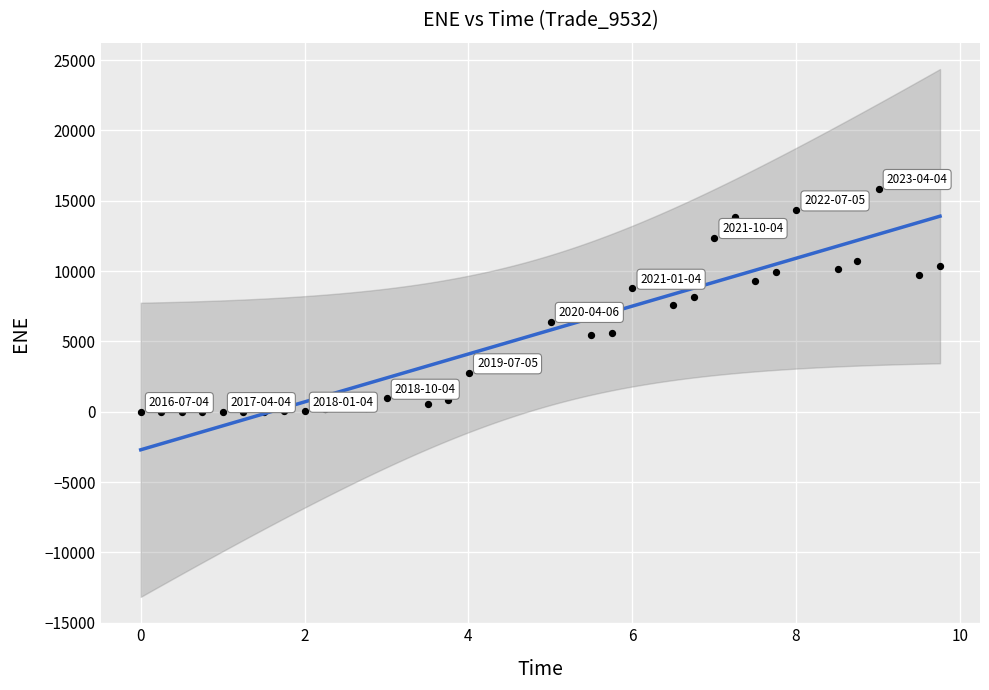

What is the range of X values (max minus min)?

9.8